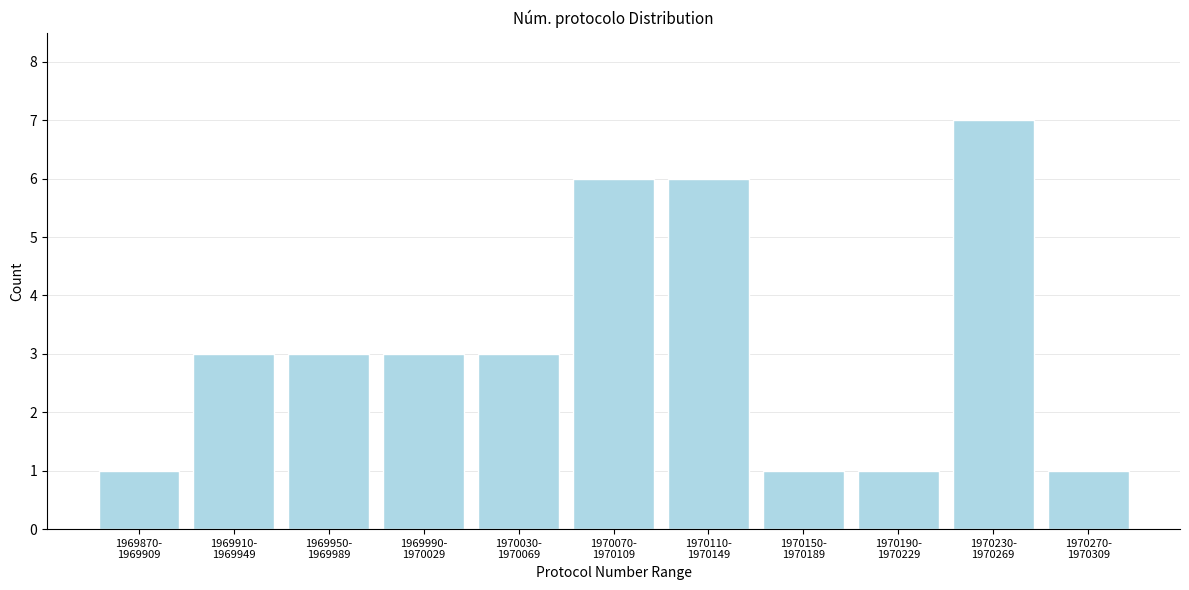

Reading left to right, what are all the values shown in this chart?

1	3	3	3	3	6	6	1	1	7	1